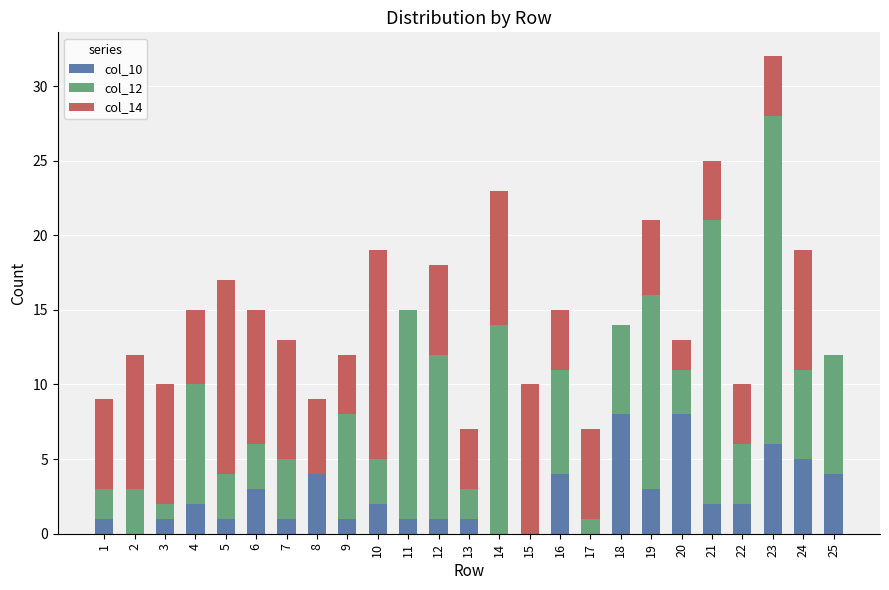

At which category is the sum across all series the highest?

23